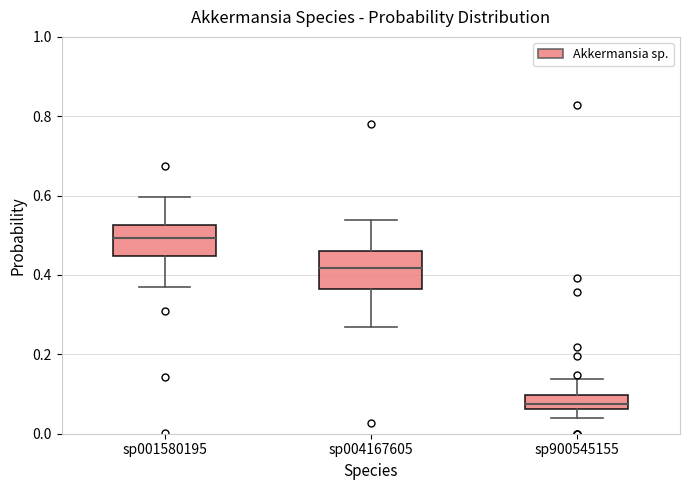

Reading left to right, transcribe this box plot: for each box, give where its median line is, the range the box spans, and where its two whiskers end, as read against the y-axis. The values are not printed on the chart, so give them approximately, as read against the axis.

sp001580195: median 0.50, box 0.44 to 0.52, whiskers 0.36 to 0.60
sp004167605: median 0.42, box 0.36 to 0.46, whiskers 0.26 to 0.54
sp900545155: median 0.08, box 0.06 to 0.10, whiskers 0.04 to 0.14